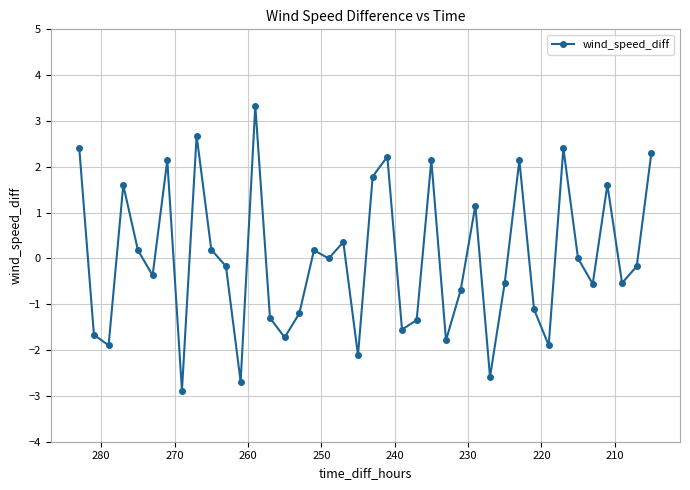

Is it true that the value at 11 is -4.3?

False